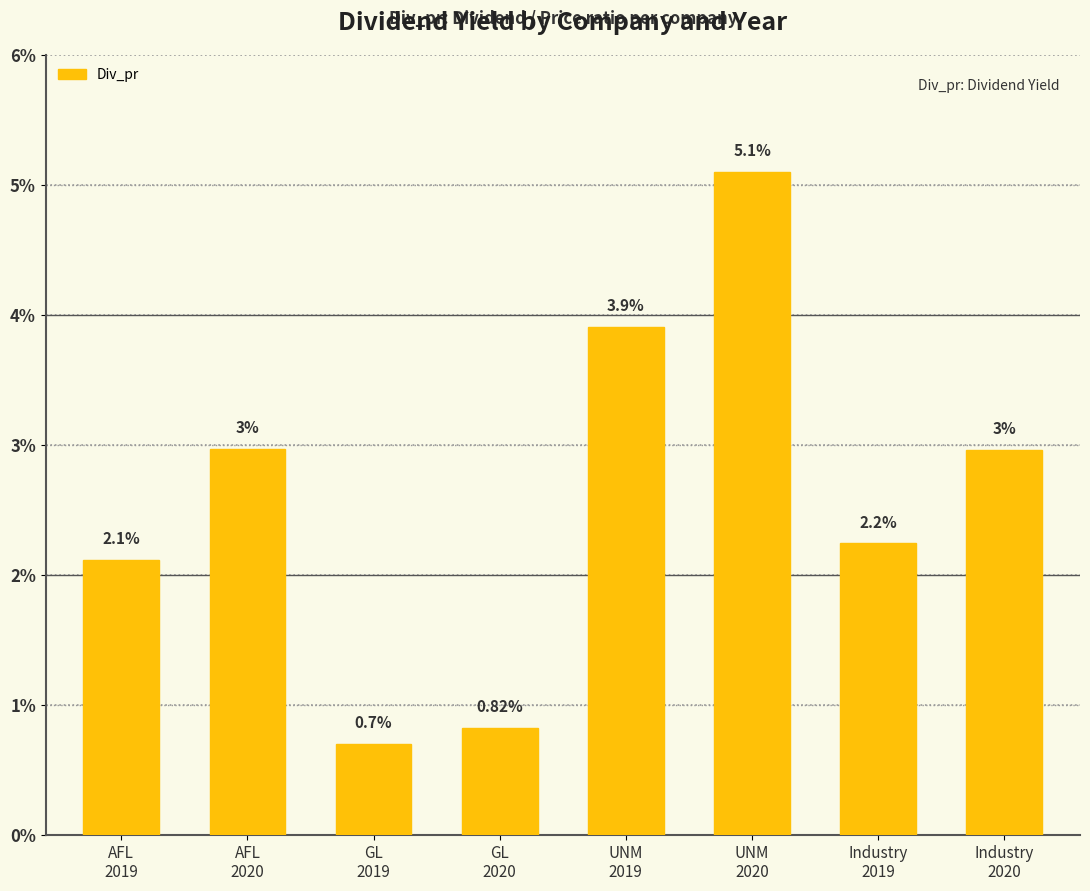

What position from the left is Industry
2019?

7